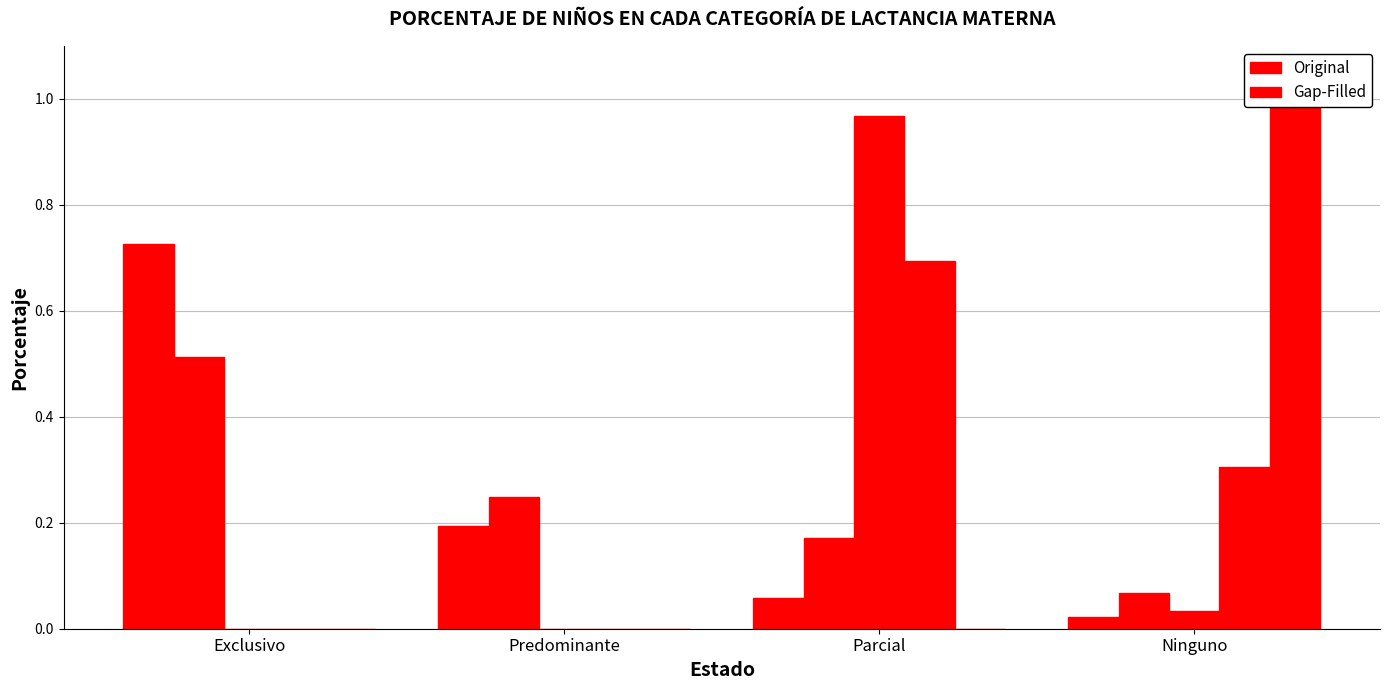

Does the chart contain any negative values?

No